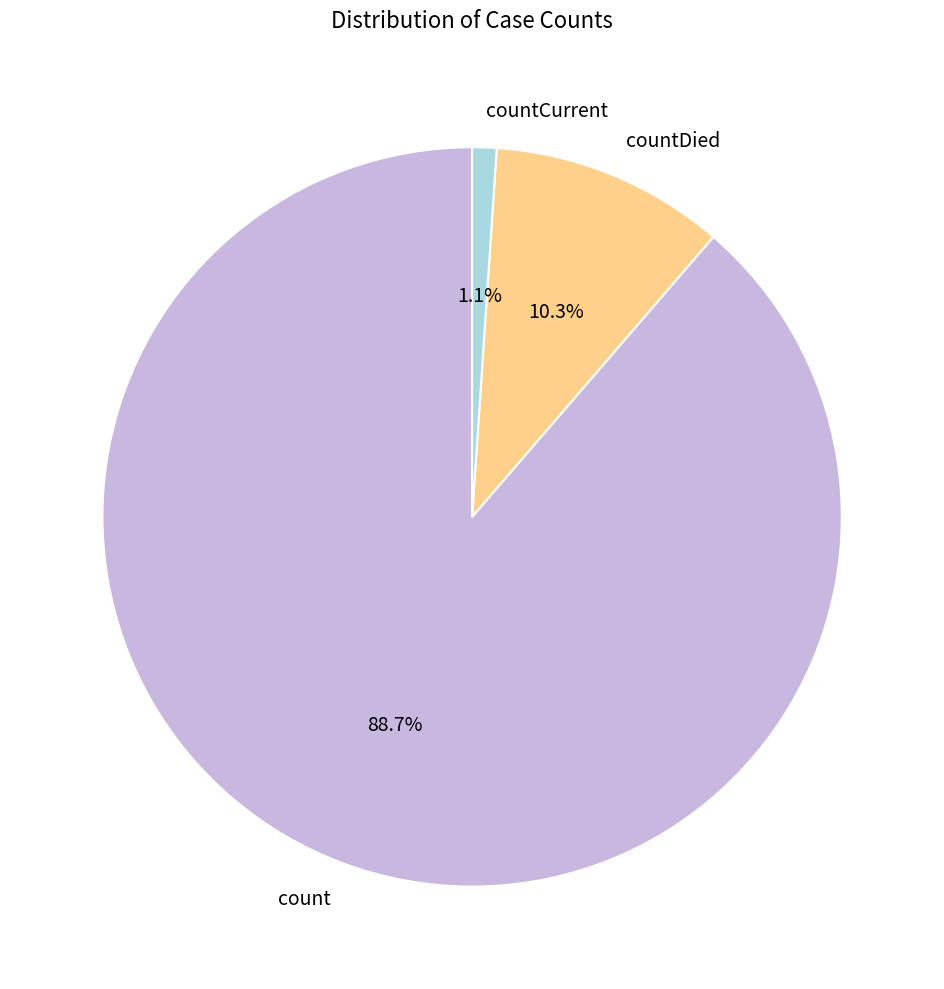

Which has a higher value, countCurrent or count?

count